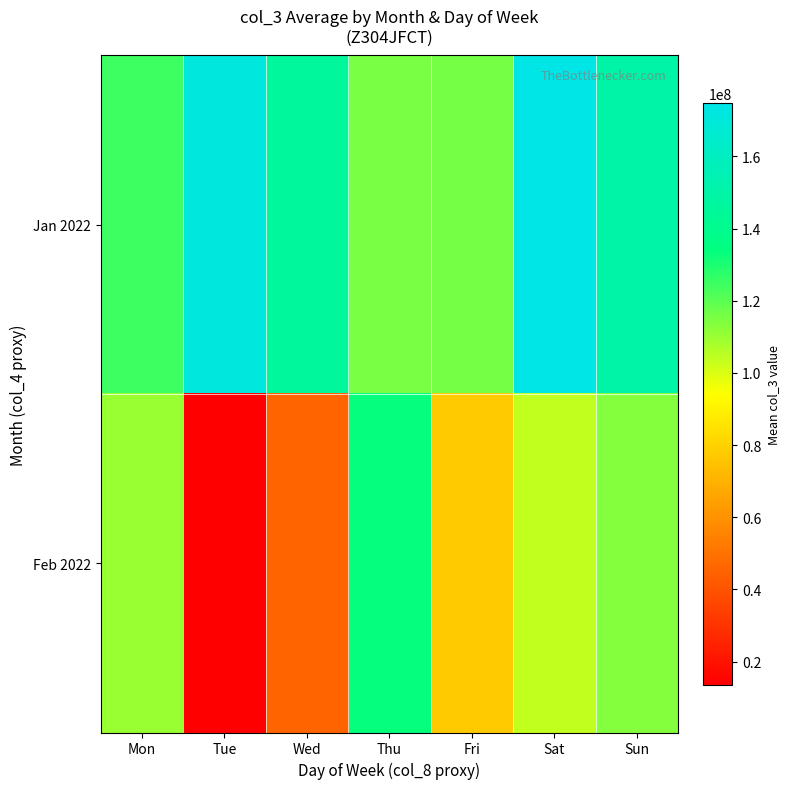

Reading left to right, extract all data points from this chart.

Jan 2022: Mon=124418318.4	Tue=171016848.0	Wed=145289684.0	Thu=115424166.0	Fri=115682846.0	Sat=174668553.6	Sun=150352113.6
Feb 2022: Mon=110004088.0	Tue=13603316.0	Wed=45423420.0	Thu=133450280.0	Fri=77538832.0	Sat=103626016.0	Sun=113384808.0